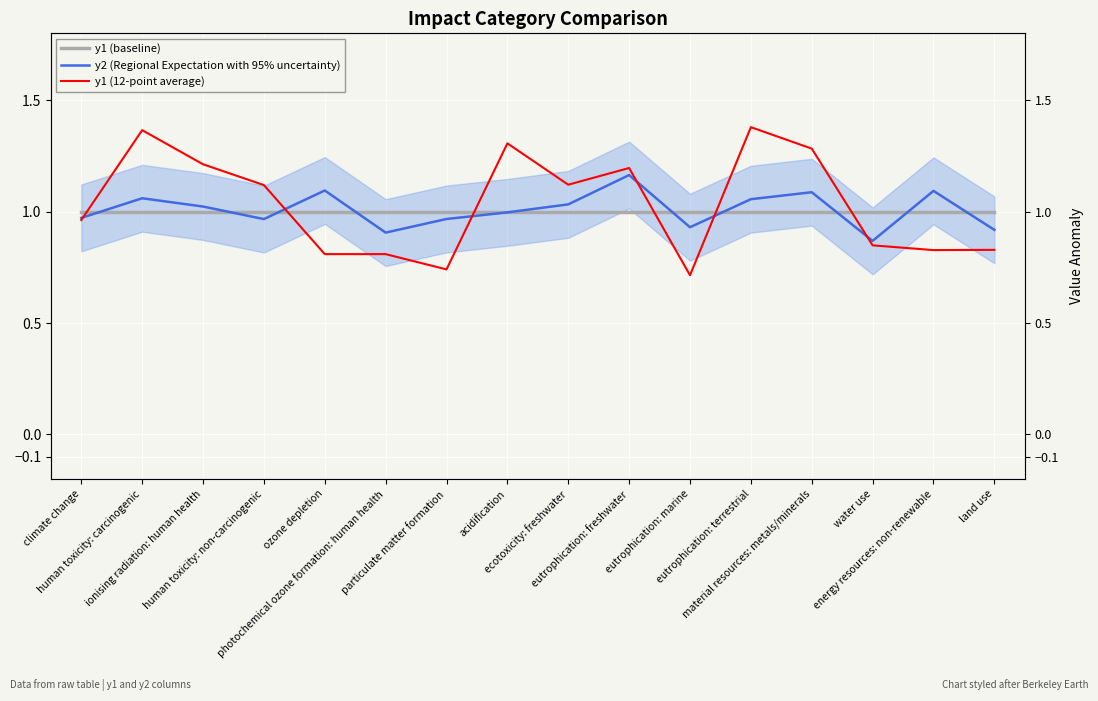

How many lines are shown in the chart?

3